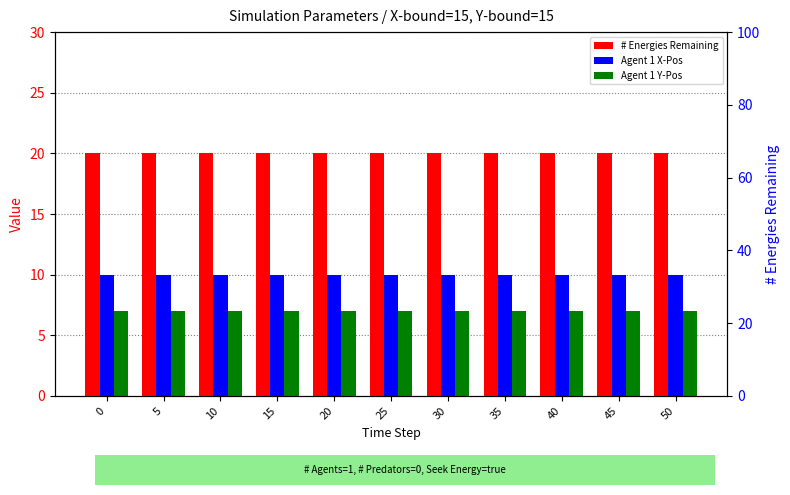

The value of # Energies Remaining at 20 is 20. True or false?

True